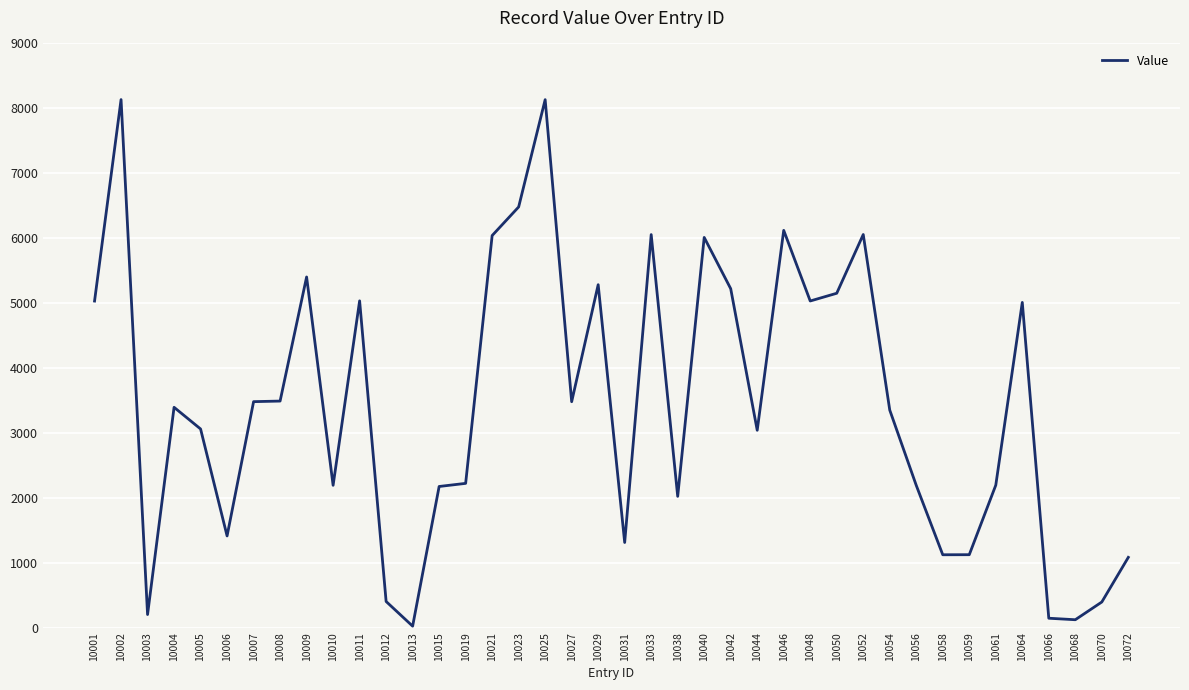

Which category has the lowest value across all series?

10013